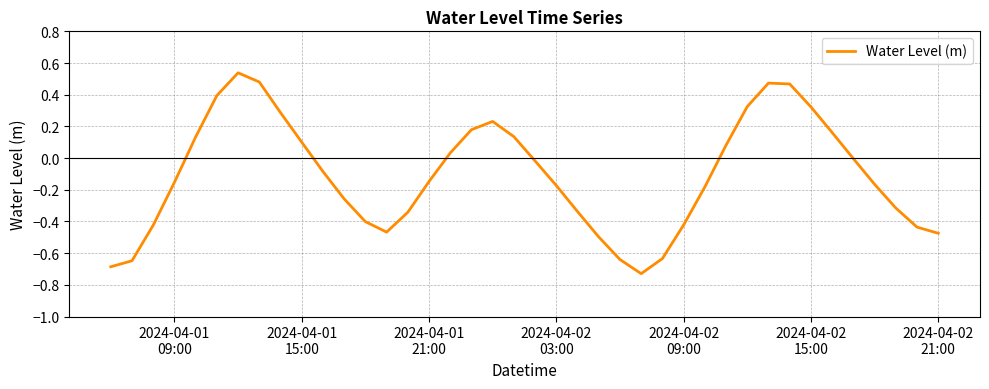

What is the difference between the maximum and minimum values?

1.3